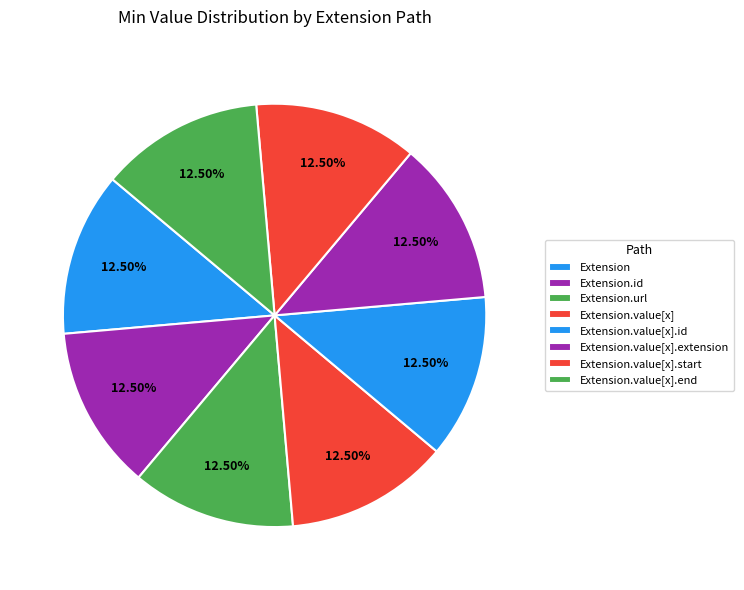

The Extension.value[x].start slice represents 60% of the pie. True or false?

False